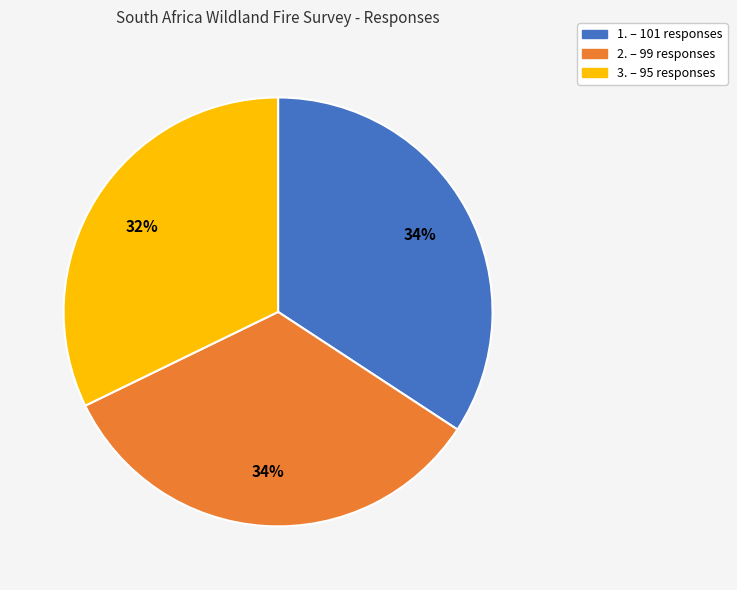

What percentage is the 1. slice, to the nearest percent?

34%